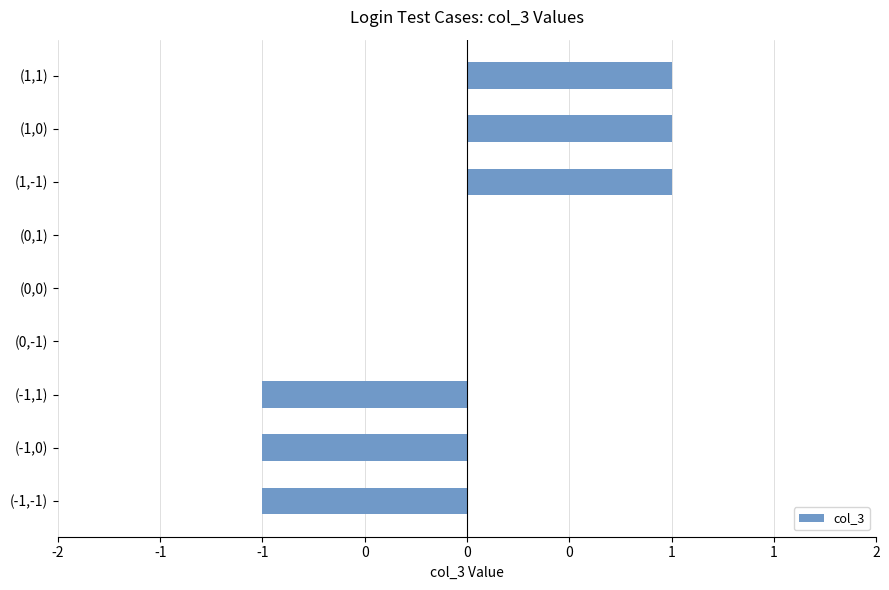

Are the bars horizontal?

Yes